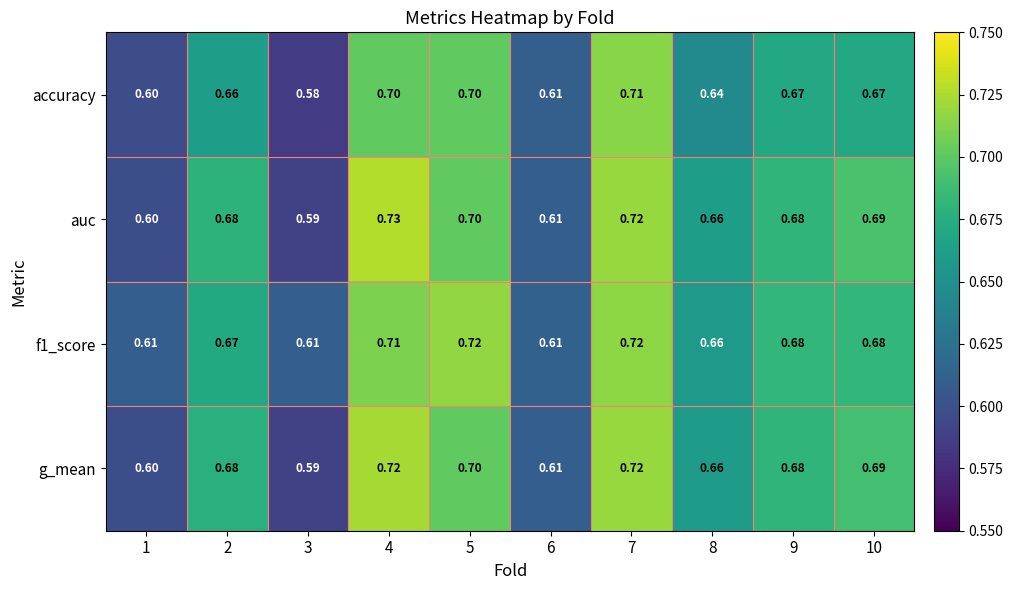

Which series has the largest range (max minus min)?

auc